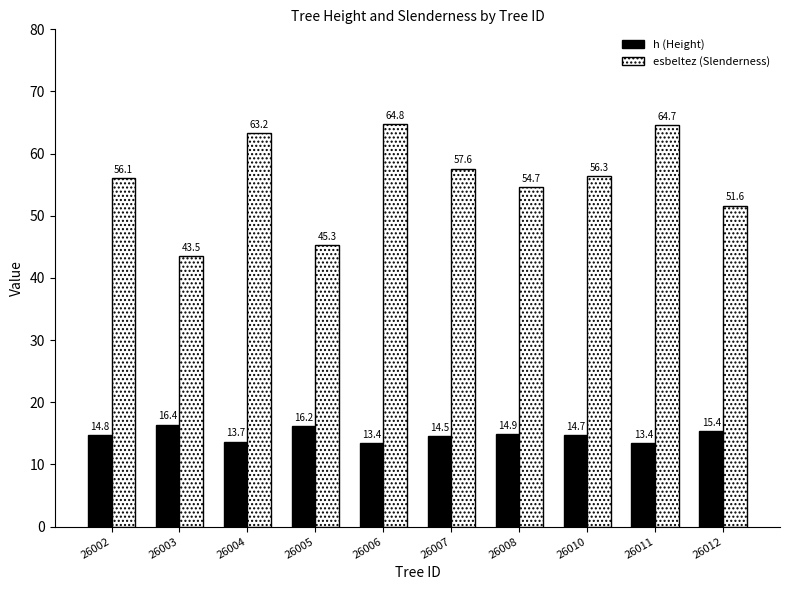

At 26003, list the series in order from largest to smallest.

esbeltez (Slenderness), h (Height)